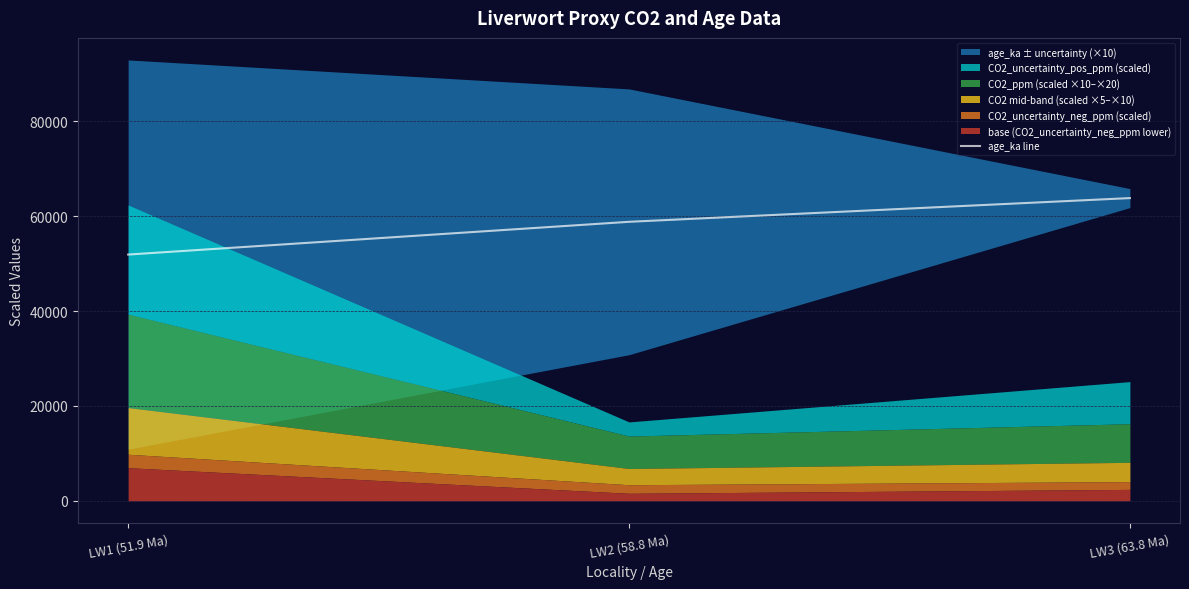

What is the sum of all values?

174500